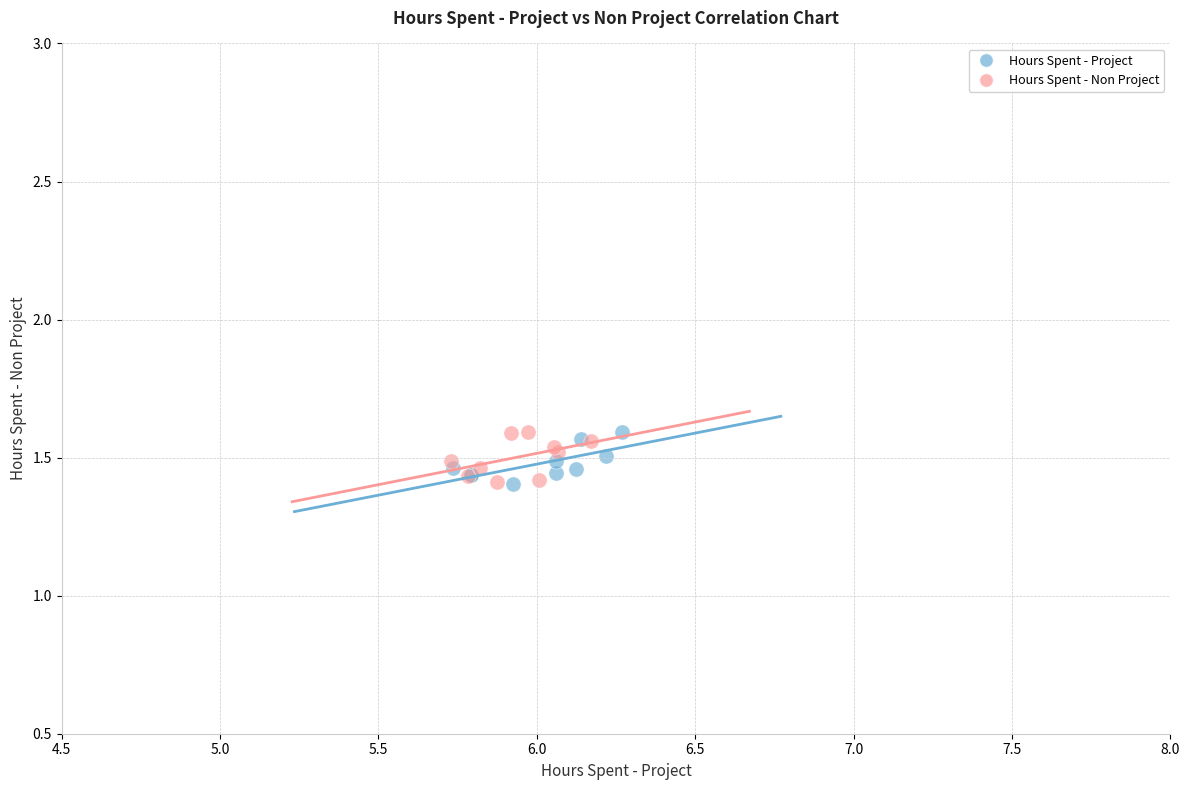

What are all the series names shown in the legend?

Hours Spent - Project, Hours Spent - Non Project